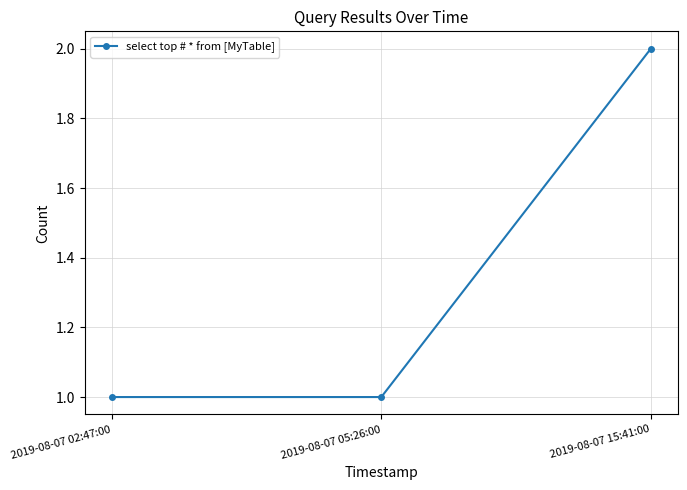

Which has a higher value, 2019-08-07 02:47:00 or 2019-08-07 15:41:00?

2019-08-07 15:41:00